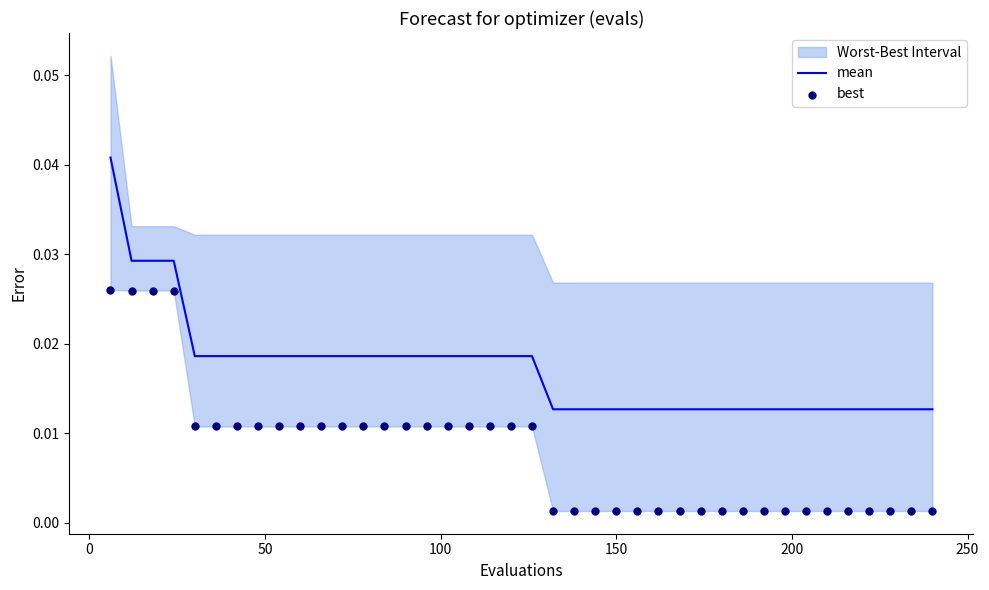

Which series has the largest total across all categories?

mean